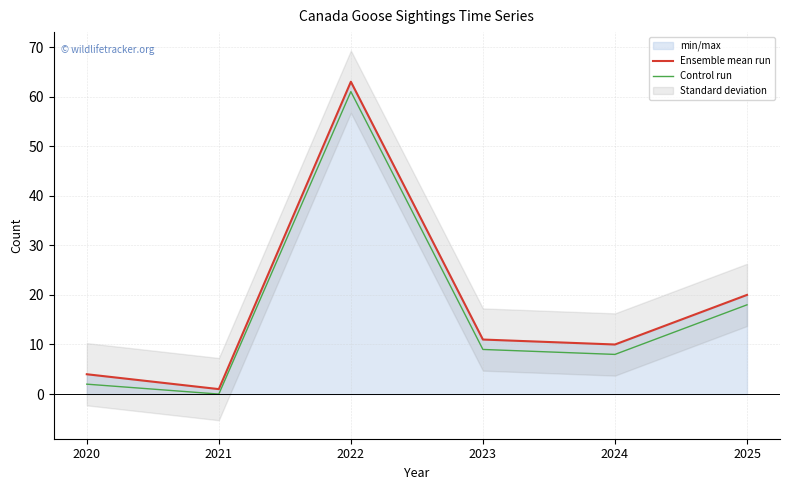

Reading left to right, what are all the values shown in this chart?

Ensemble mean run: 4	1	63	11	10	20
Control run: 2	0	61	9	8	18